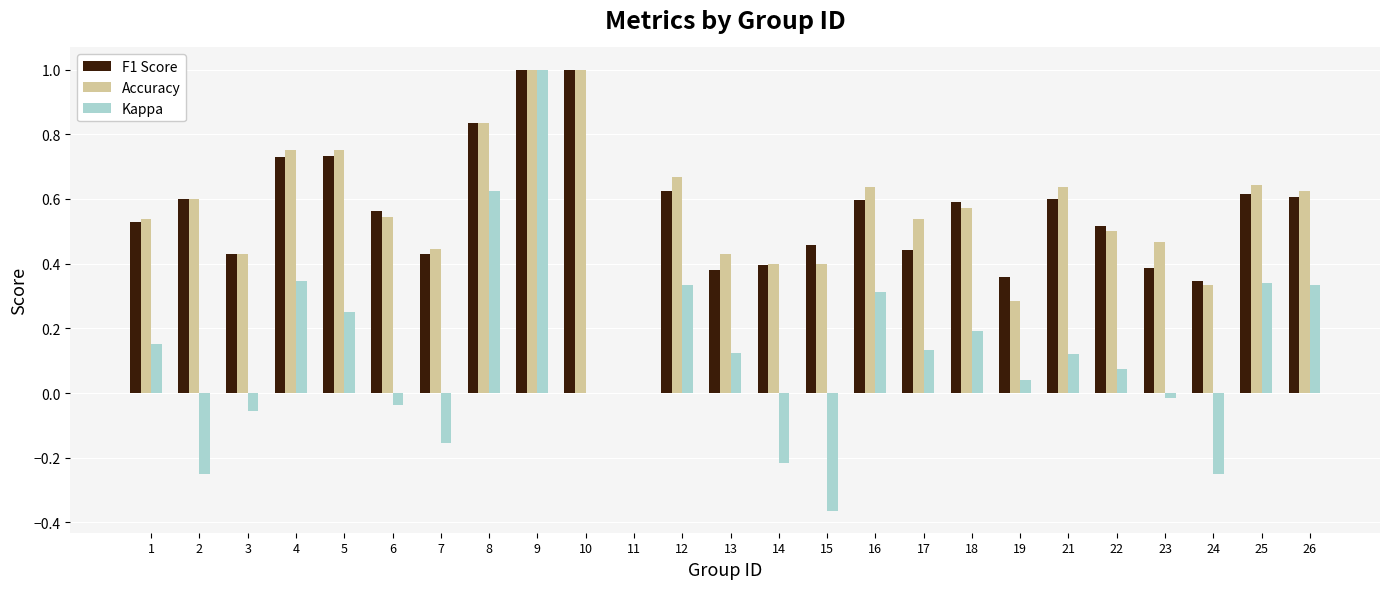

How many positive values does the F1 Score series have?

24